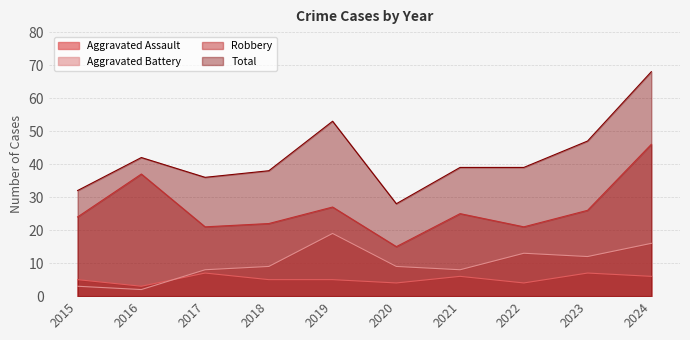

True or false: Robbery has more than 2 interior local peaks.

True